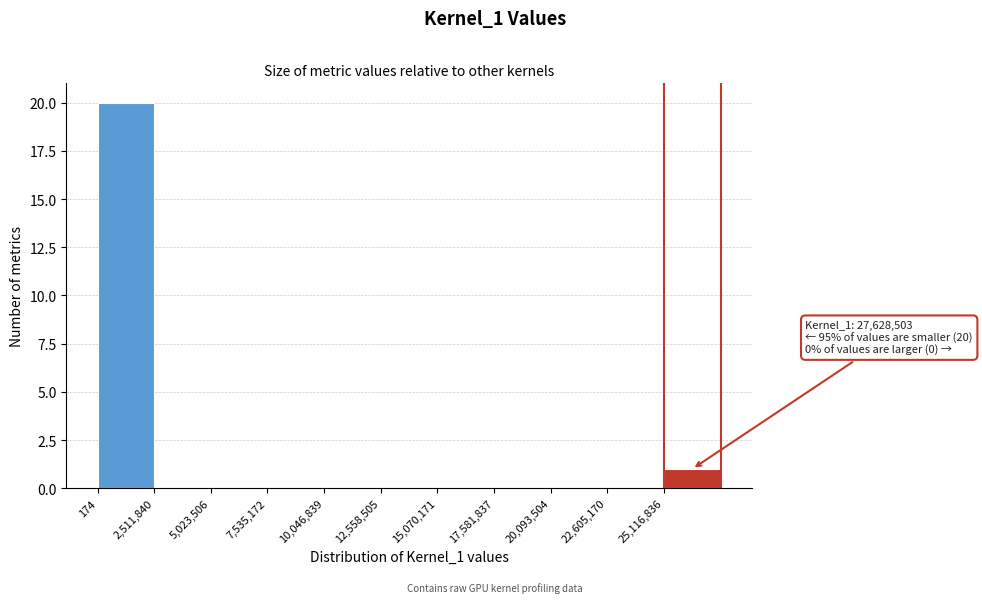

Over which range of the x-axis is the bar tallest?

0 to 2500000